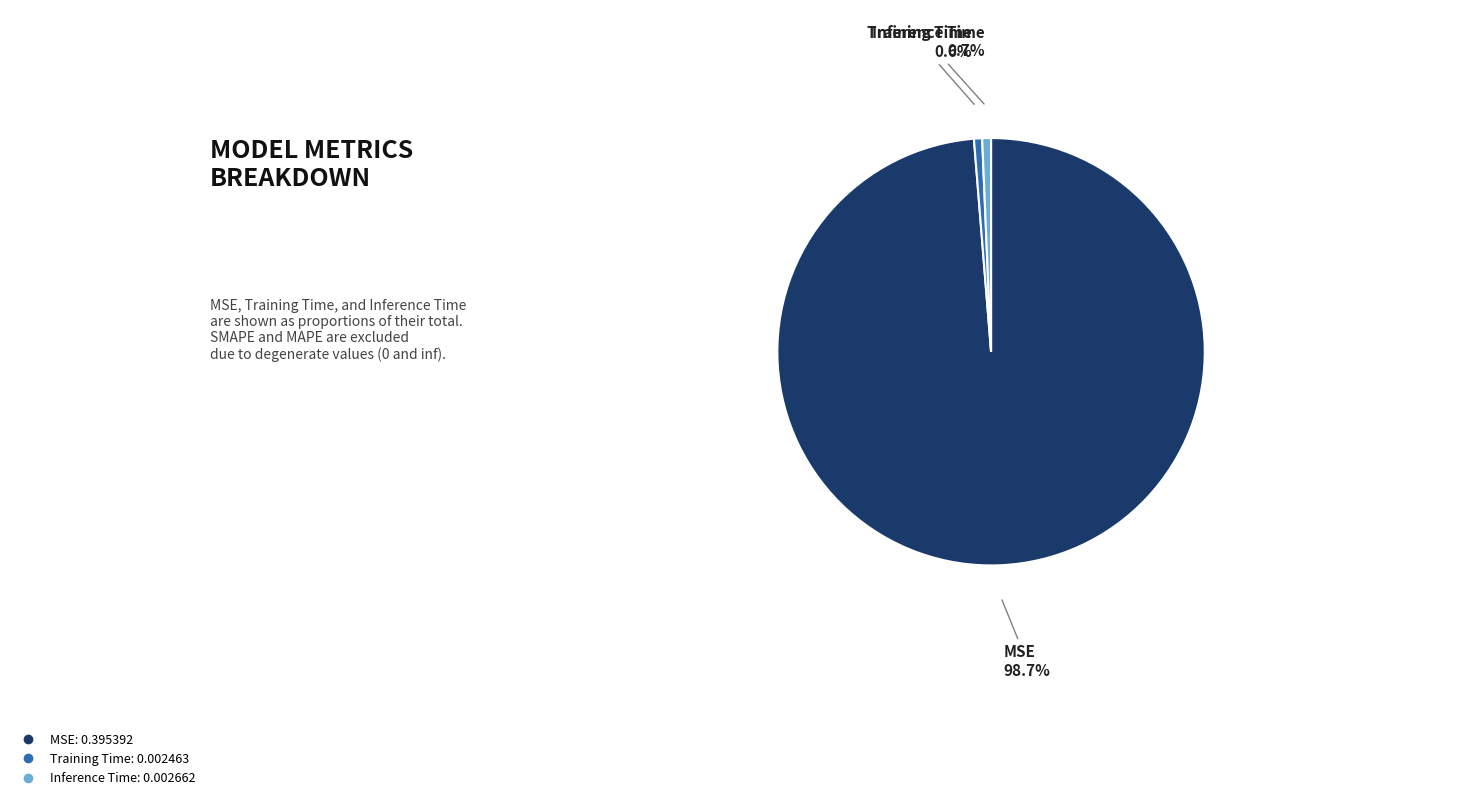

Count the number of slices in the pie.

3